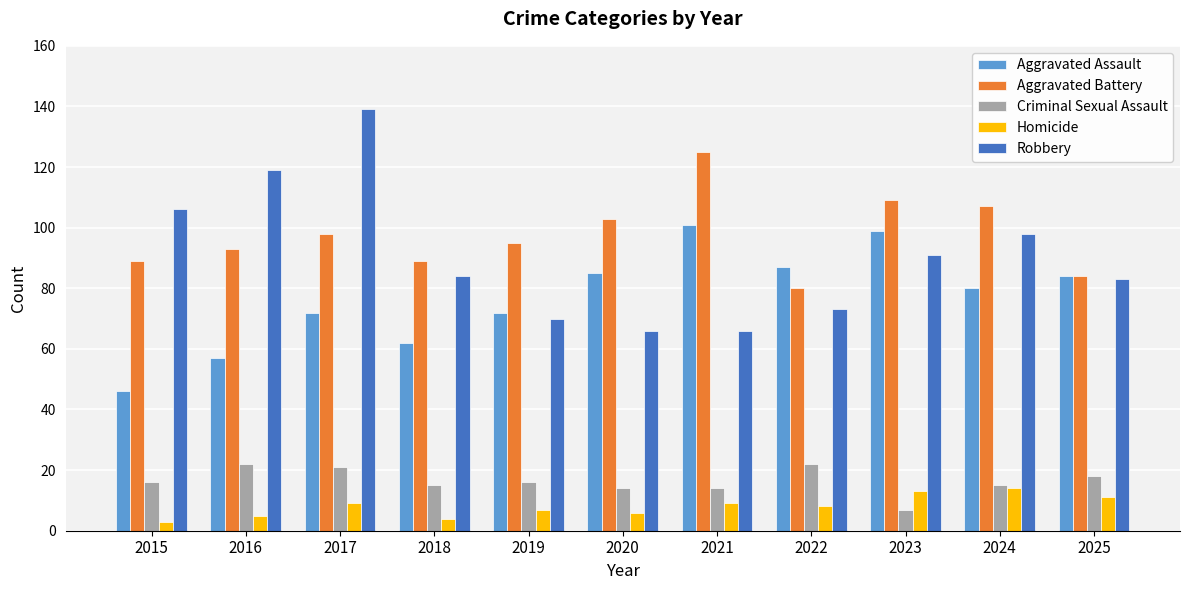

Which series has the largest total across all categories?

Aggravated Battery